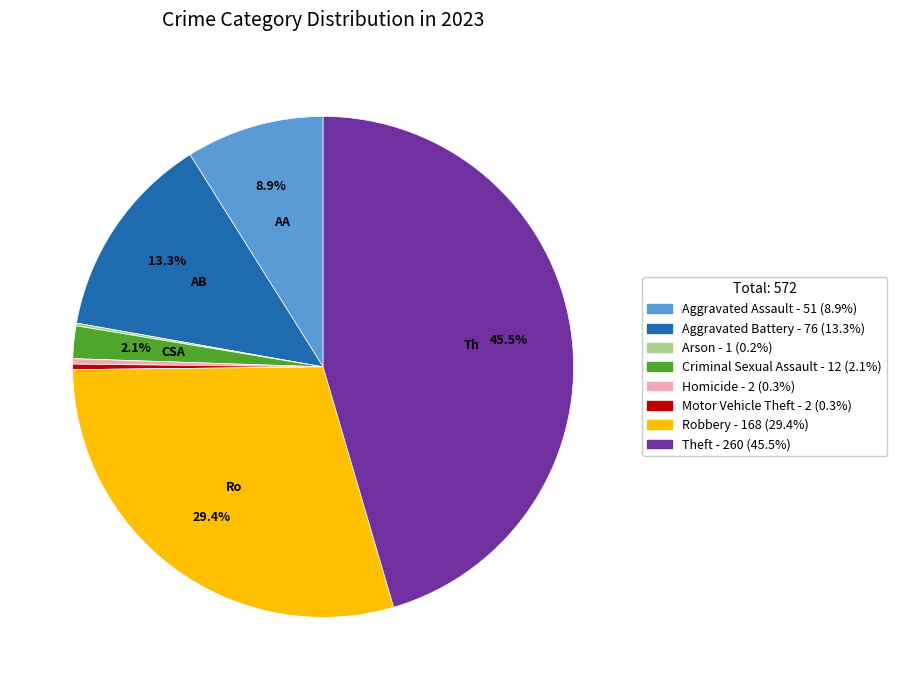

Which has a higher value, Motor Vehicle Theft or Criminal Sexual Assault?

Criminal Sexual Assault